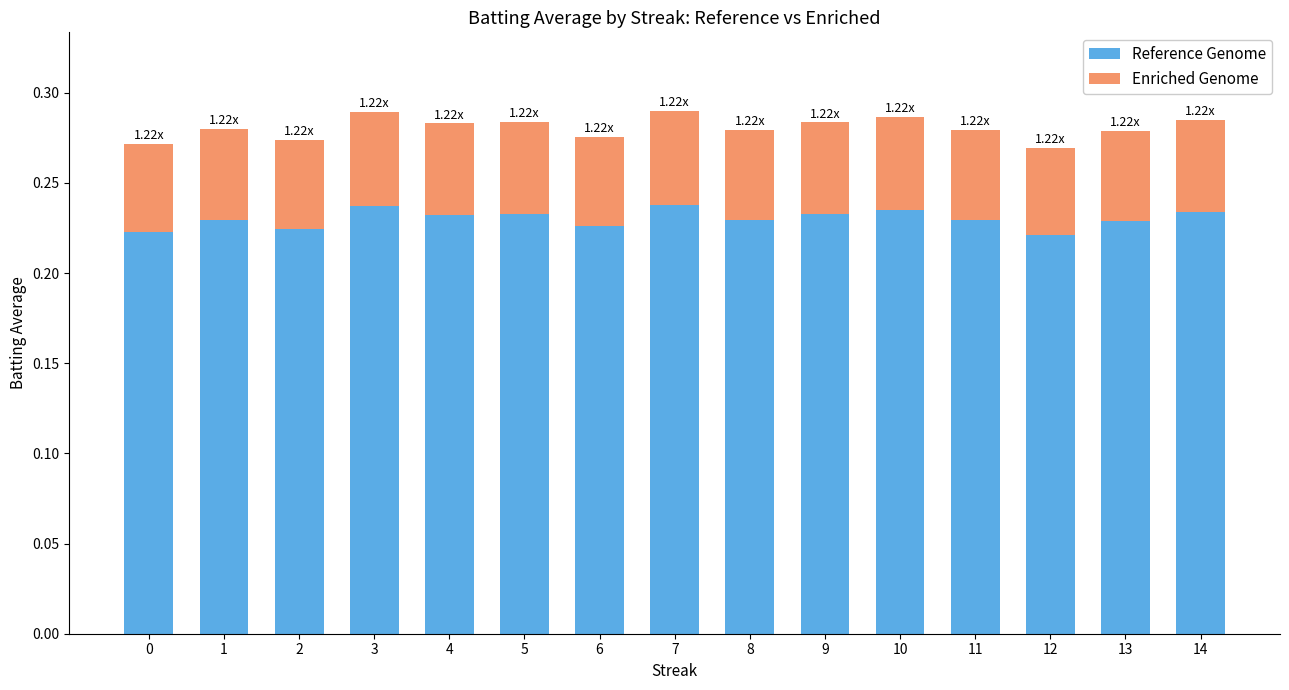

Count the number of categories in the chart.

15